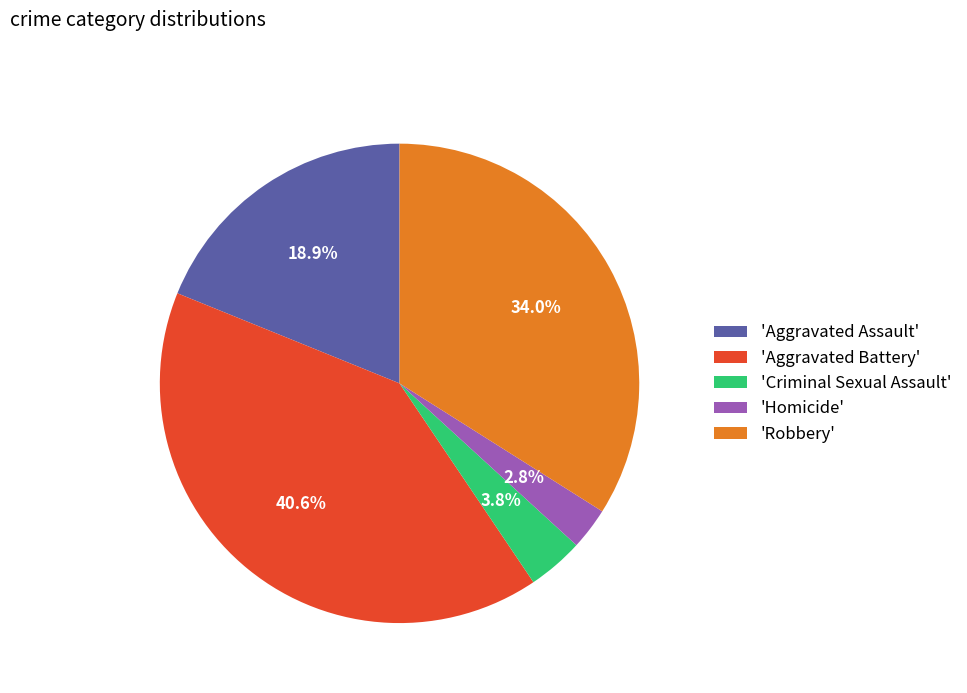

Approximately how many times larger is the value at 'Aggravated Assault' compared to 'Robbery'?

0.6